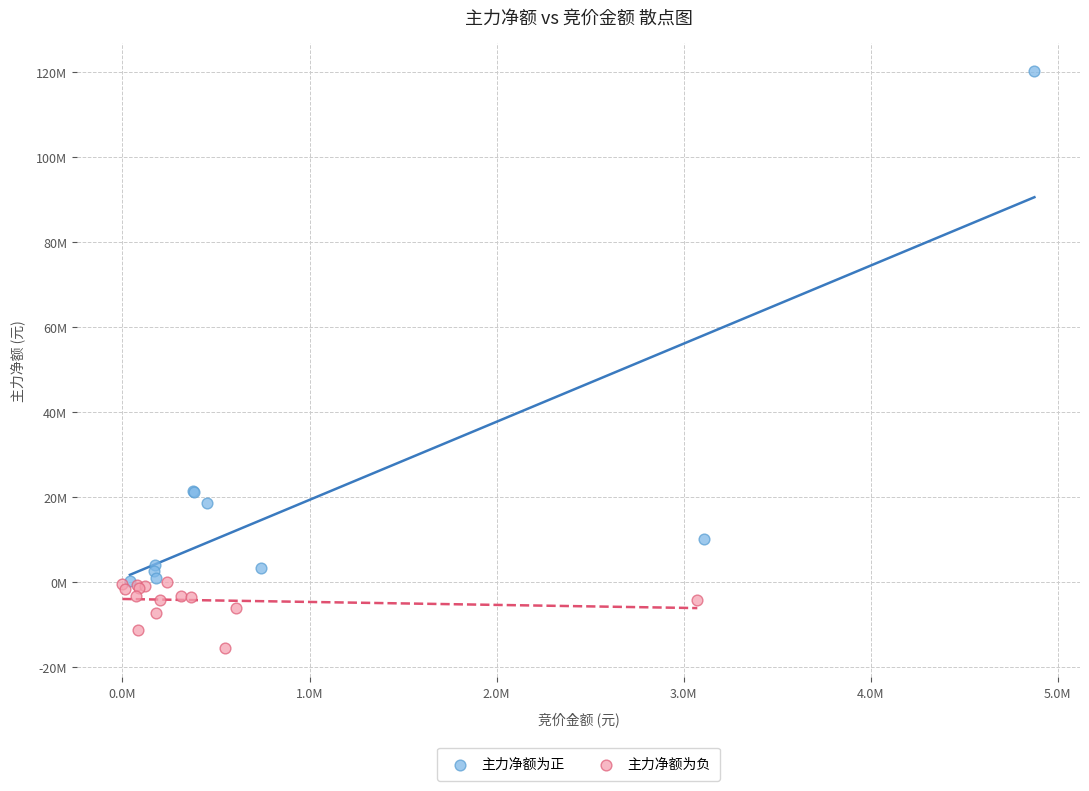

Which series reaches the maximum Y coordinate?

主力净额为正